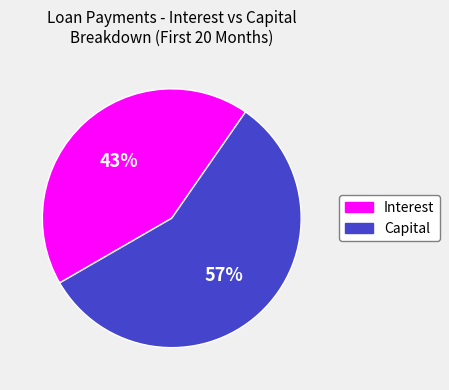

Is it true that Capital is 45% of the pie?

False